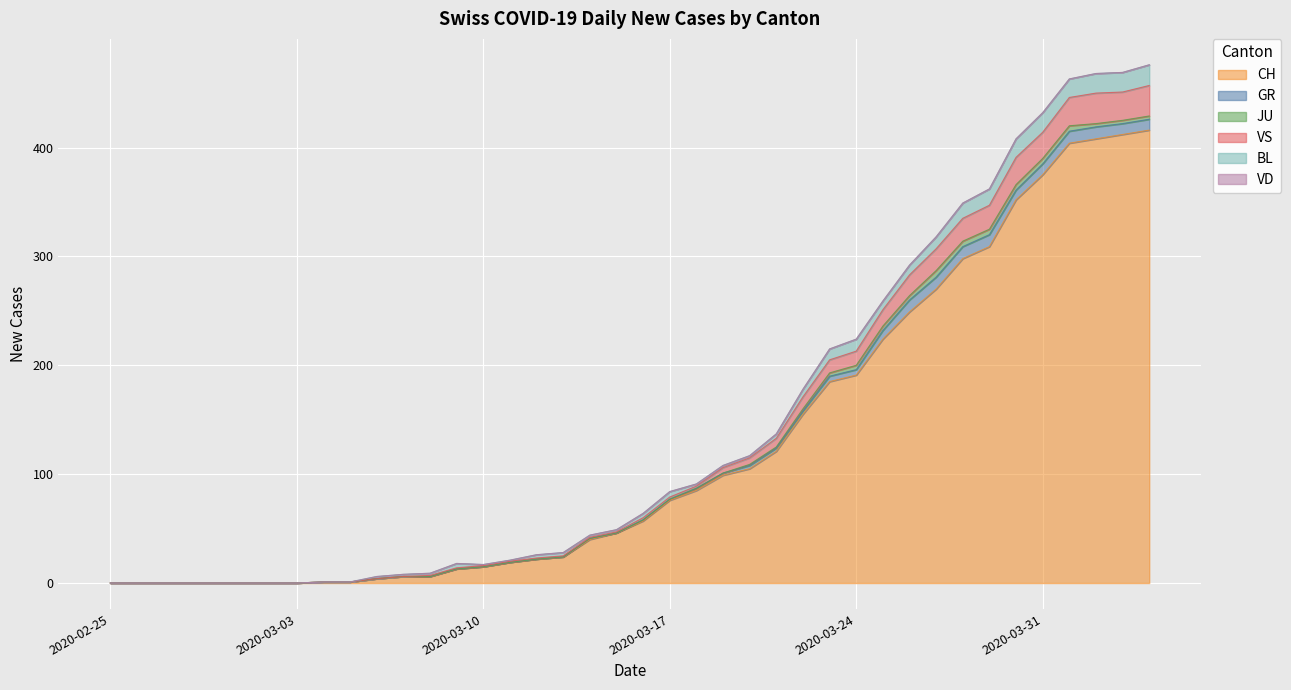

Which has a higher value, 2020-03-07 or 2020-03-19?

2020-03-19